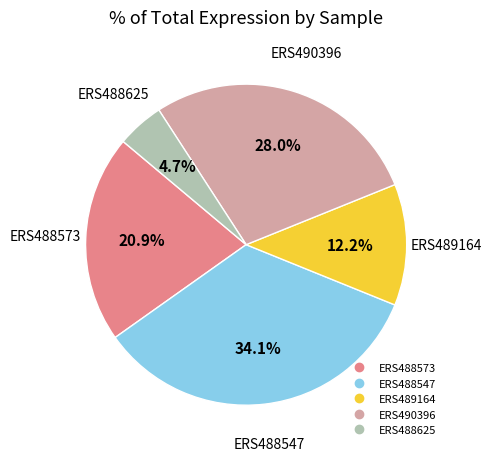

Is there any slice that represents more than half of the pie?

No